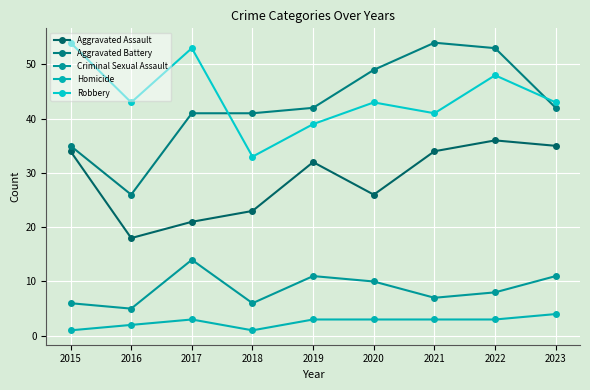

True or false: Homicide and Aggravated Battery cross at least once.

False